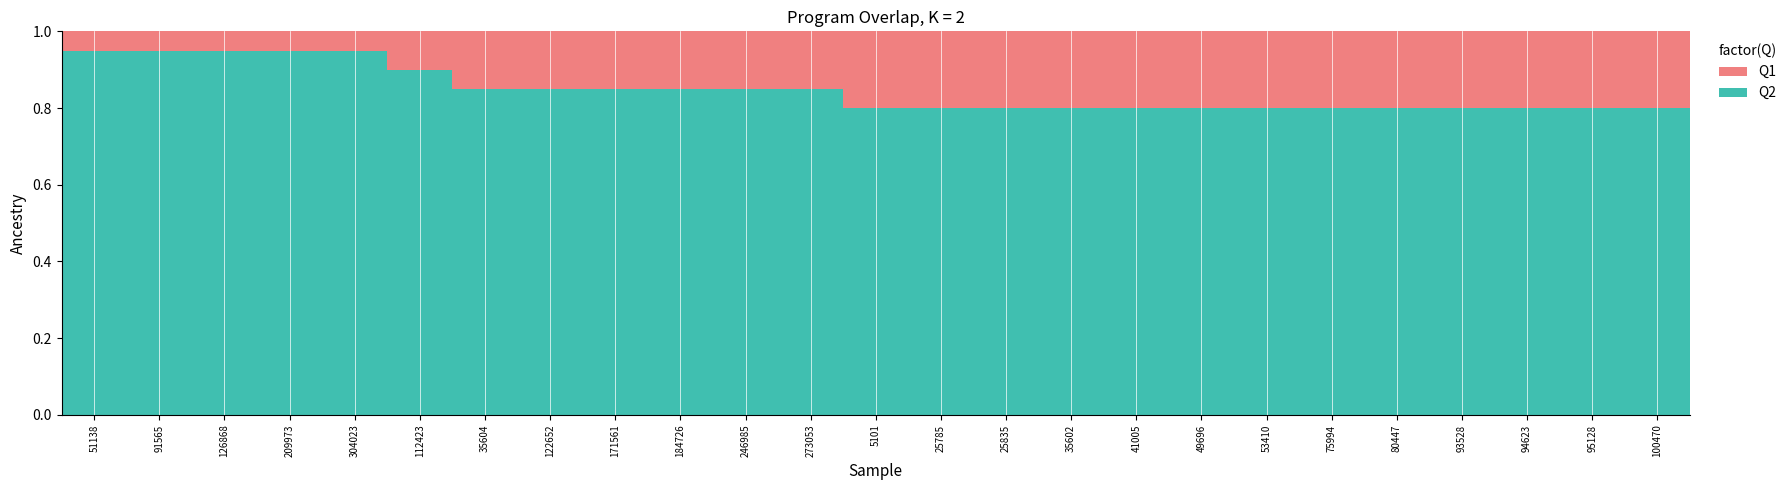

How many Q2 values are between 0 and 1?

25